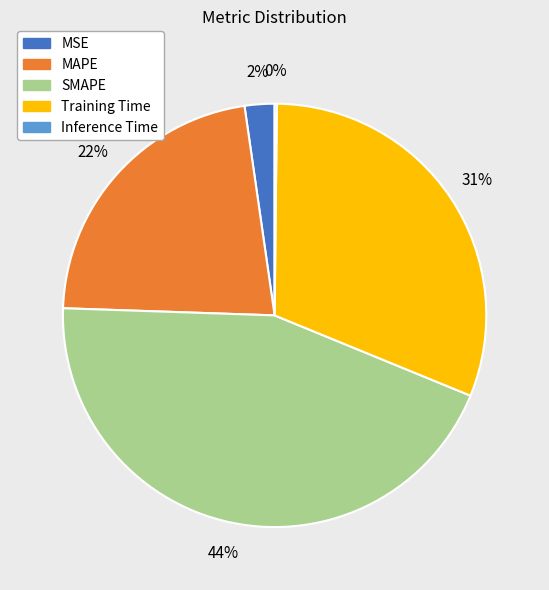

Is the sum of SMAPE and MSE greater than half?

No